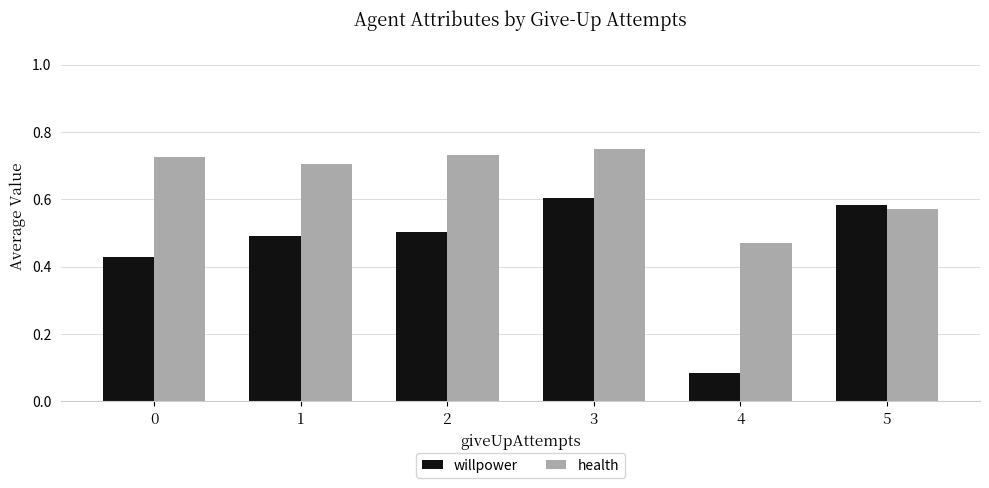

What is the sum of the health values at 2 and 5?

1.3